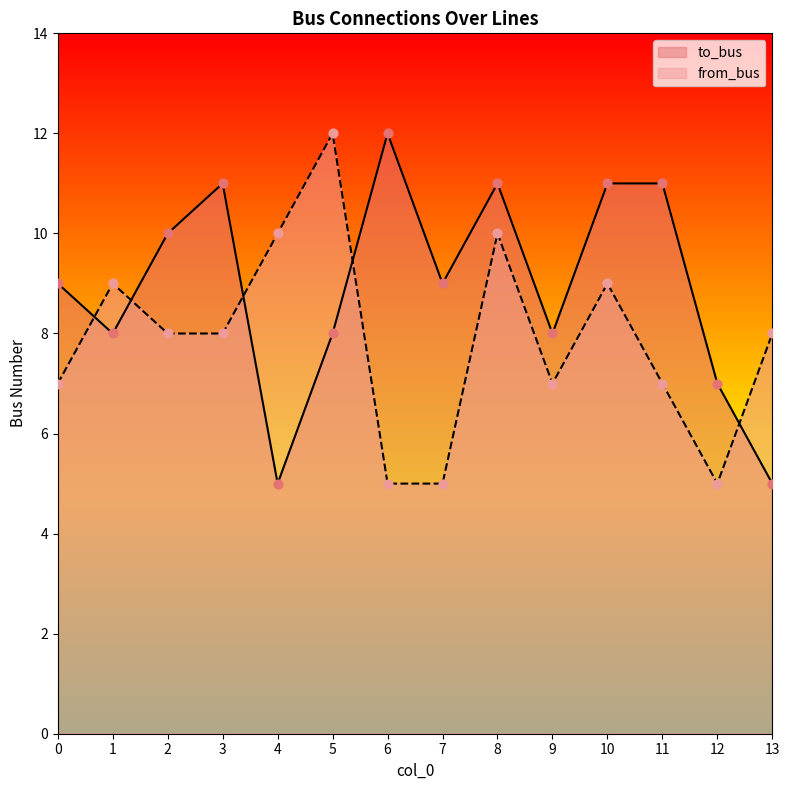

What is the total value across all series at 12?

12